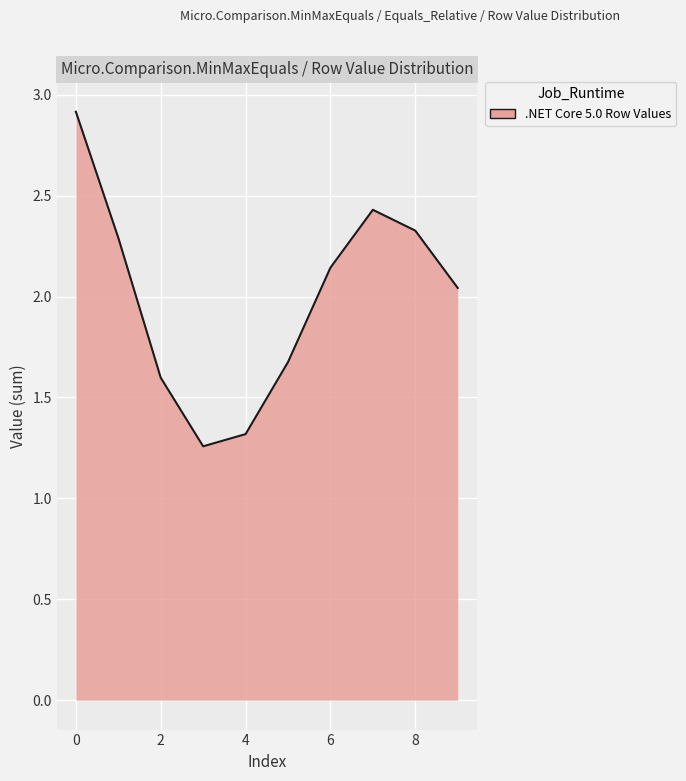

What is the difference between the maximum and minimum values?

1.7